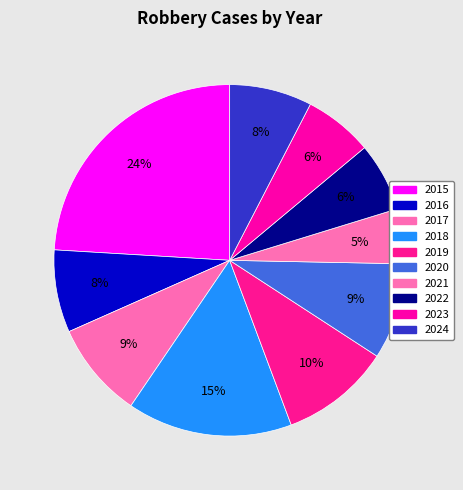

Does 2019 represent more than half of the total?

No